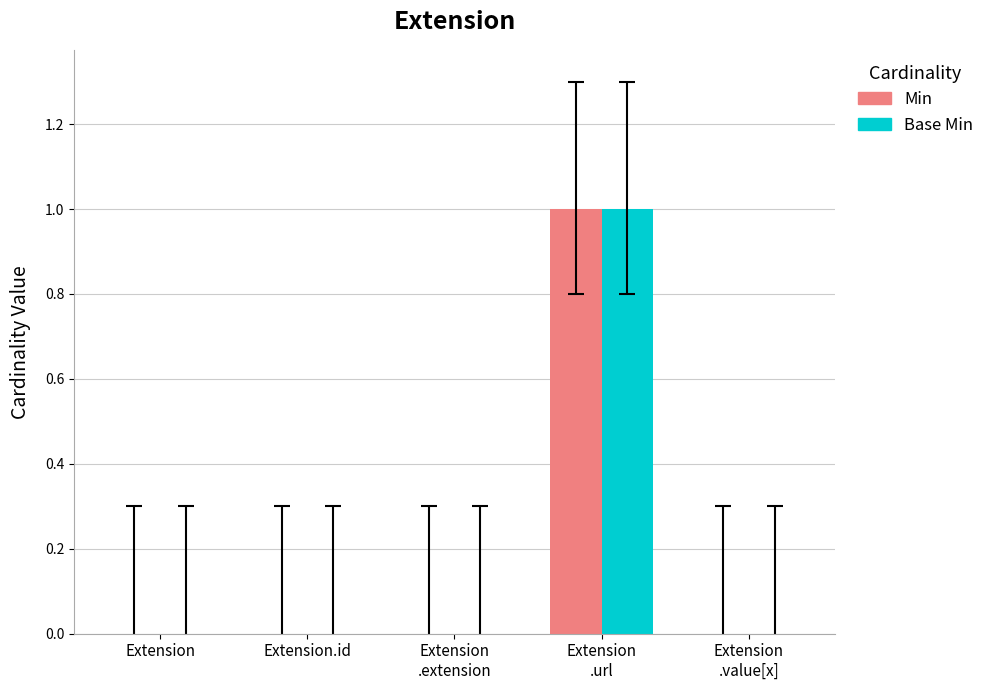

Reading left to right, extract all data points from this chart.

Min: 0	0	0	1	0
Base Min: 0	0	0	1	0